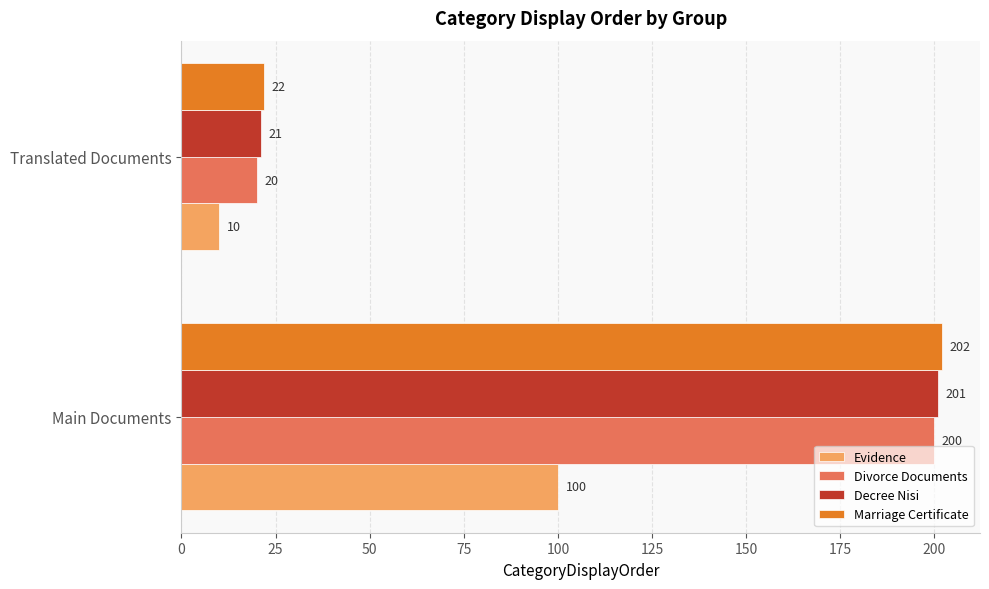

What is the difference between the highest and lowest values at Main Documents?

102